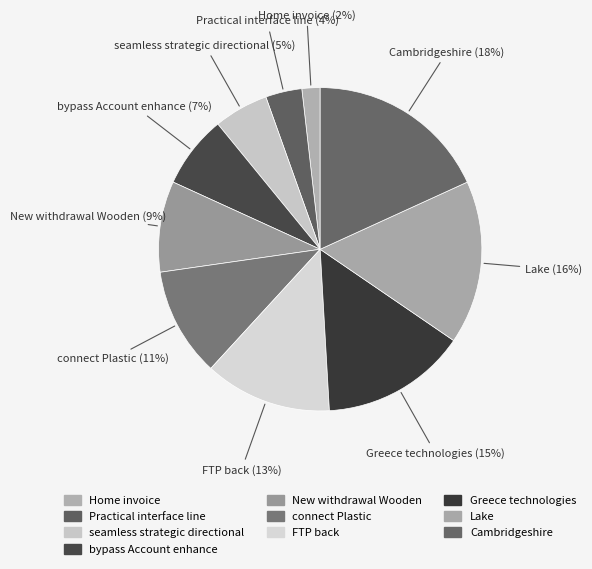

To the nearest percent, what is the difference between the largest and smallest slice percentages?

16%